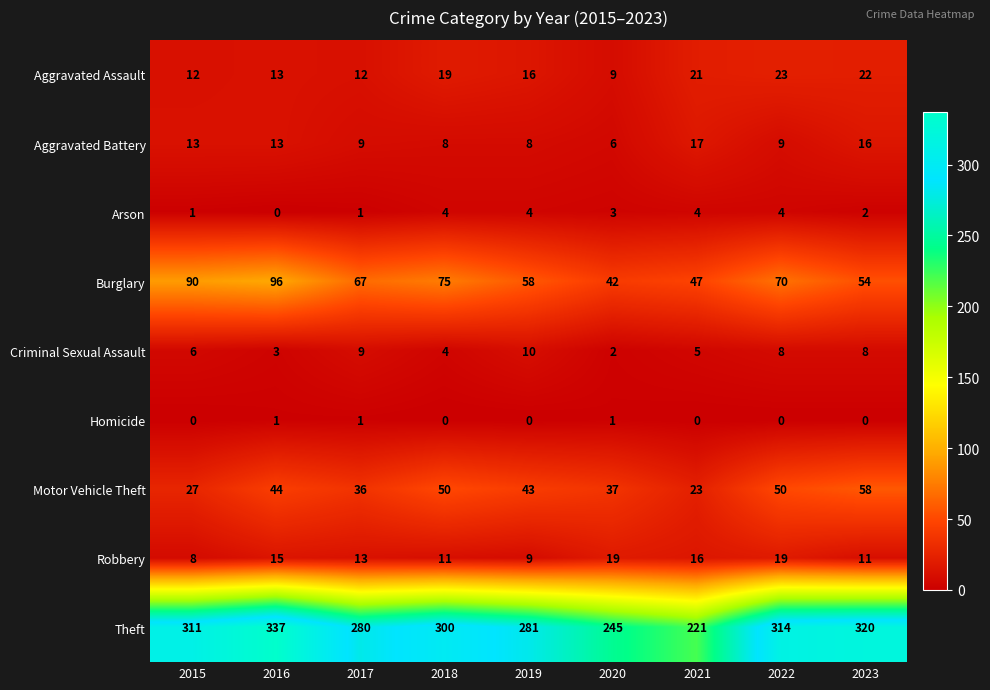

At which category is the sum across all series the highest?

2016